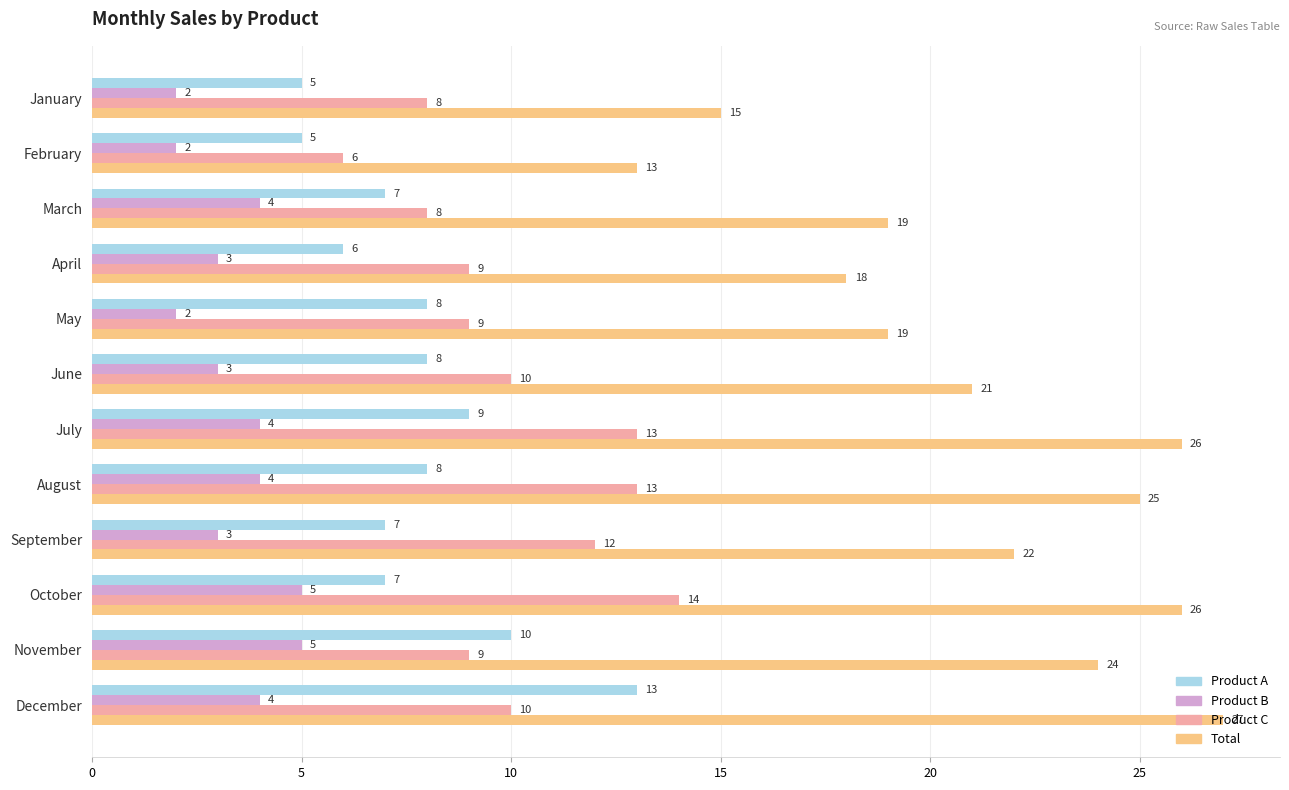

Which series has the largest range (max minus min)?

Total